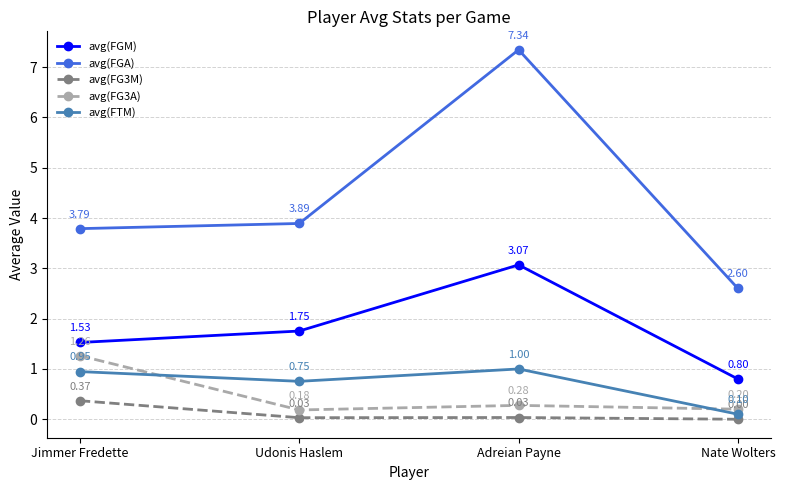

What is the value of the avg(FGA) point at the 4th from the left?

2.6